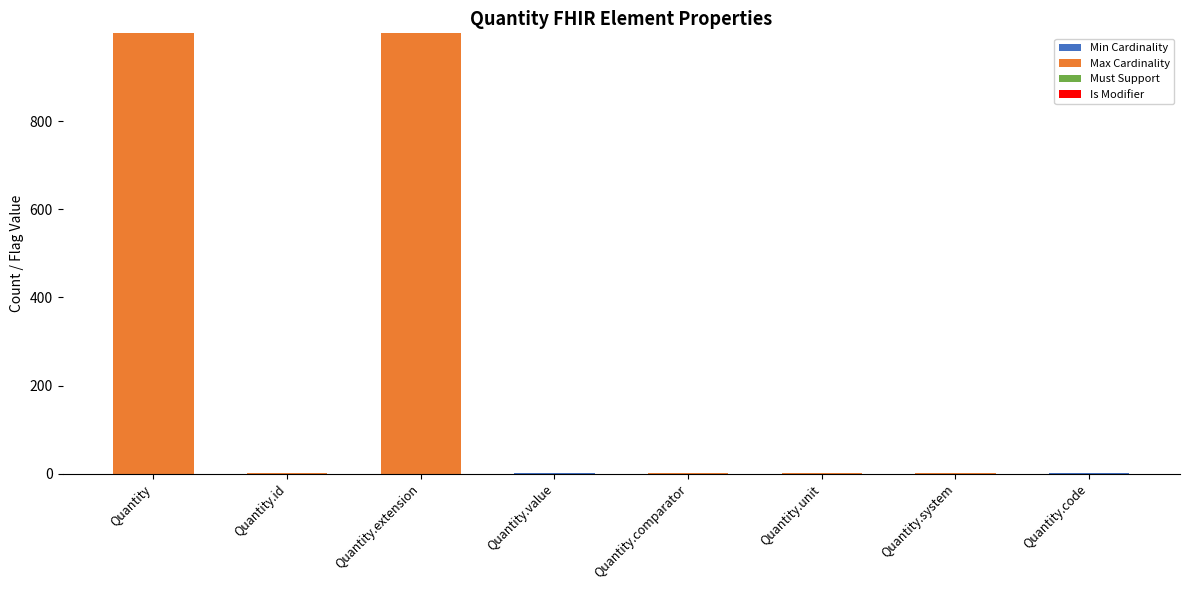

What is the total value across all series at Quantity?

999